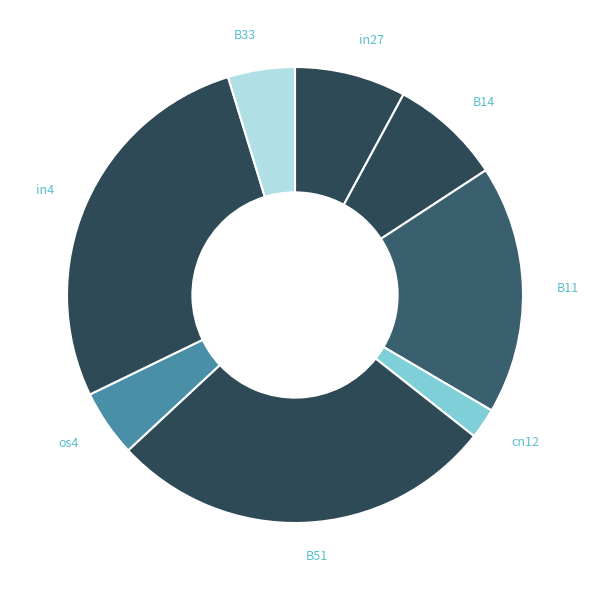

Is the sum of B11 and cn12 greater than half?

No